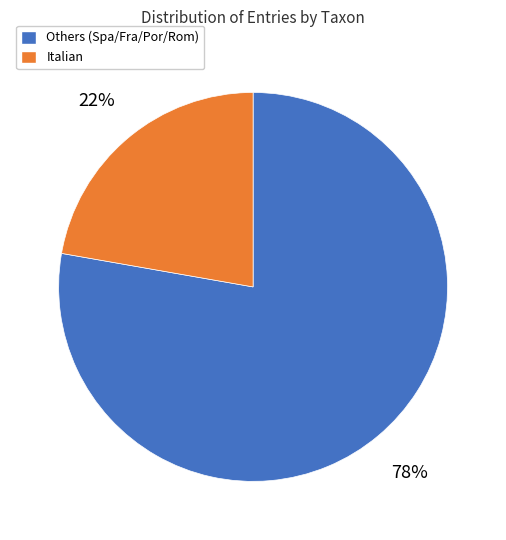

Count the number of slices in the pie.

2